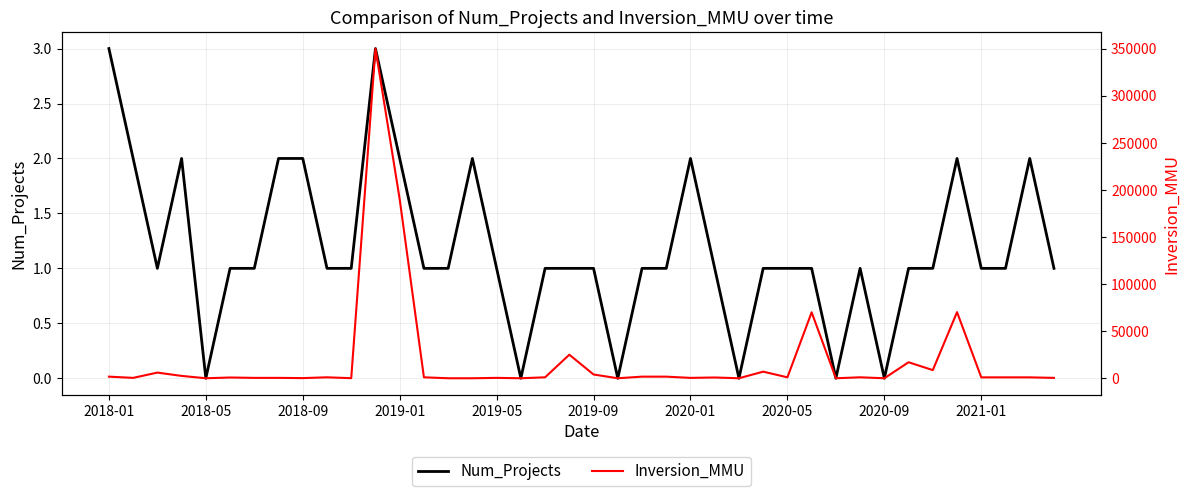

Which category has the highest value in the Inversion_MMU series?

11